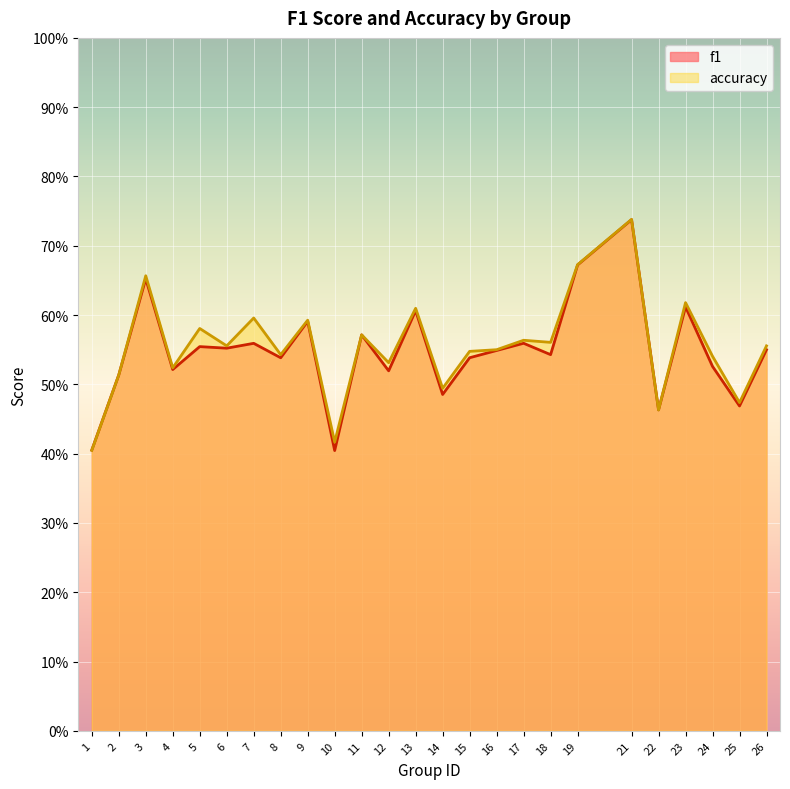

True or false: accuracy and f1 intersect in this chart.

True